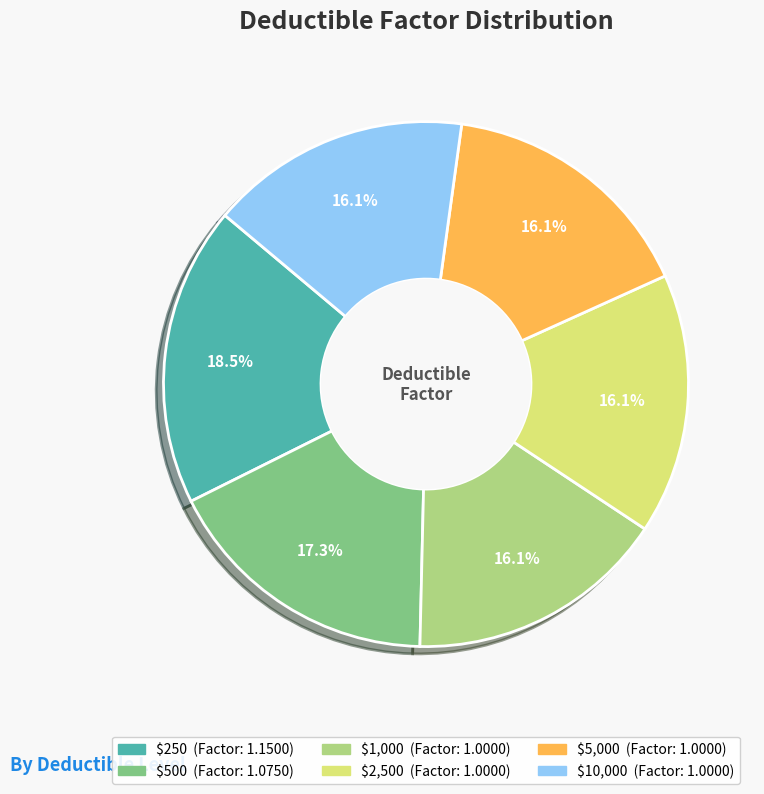

What percentage is the $10,000 slice, to the nearest percent?

16%